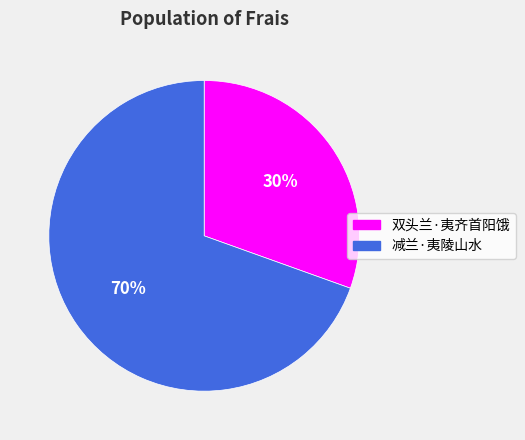

Between 减兰·夷陵山水 and 双头兰·夷齐首阳饿, which is larger?

减兰·夷陵山水